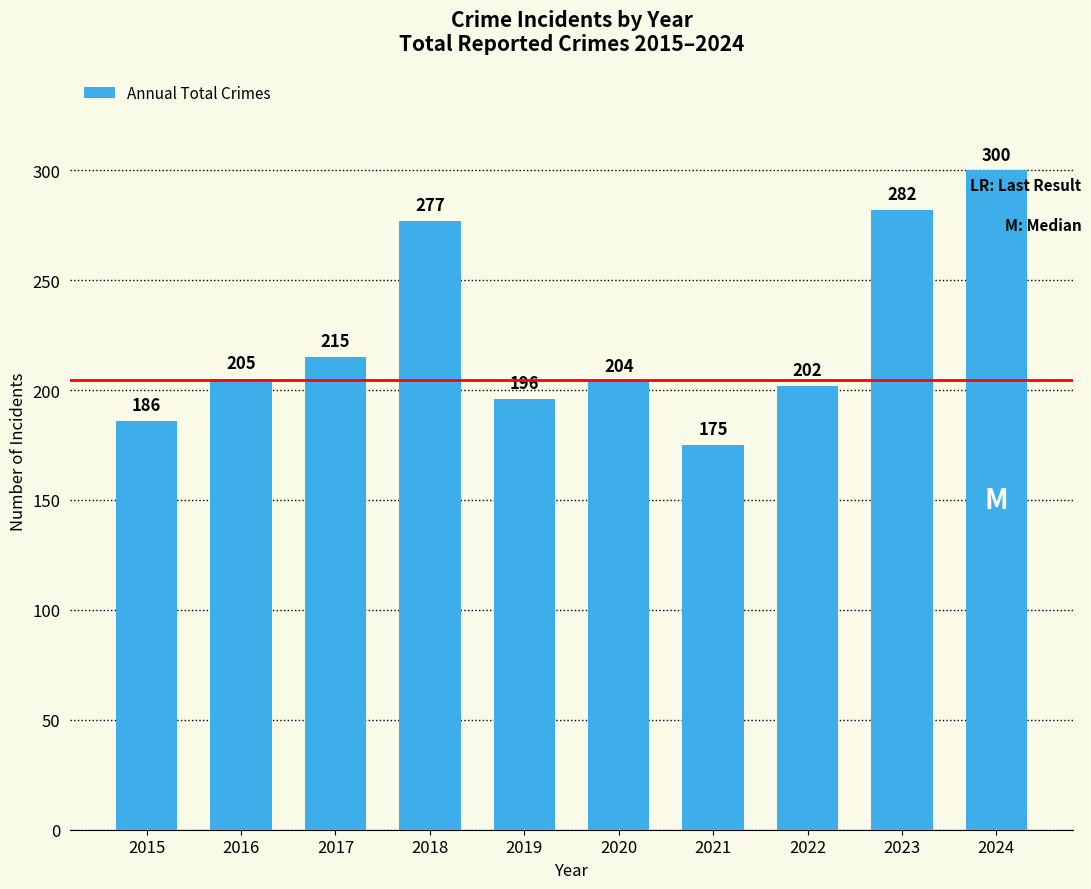

Reading left to right, what are all the values shown in this chart?

2015=186	2016=205	2017=215	2018=277	2019=196	2020=204	2021=175	2022=202	2023=282	2024=300